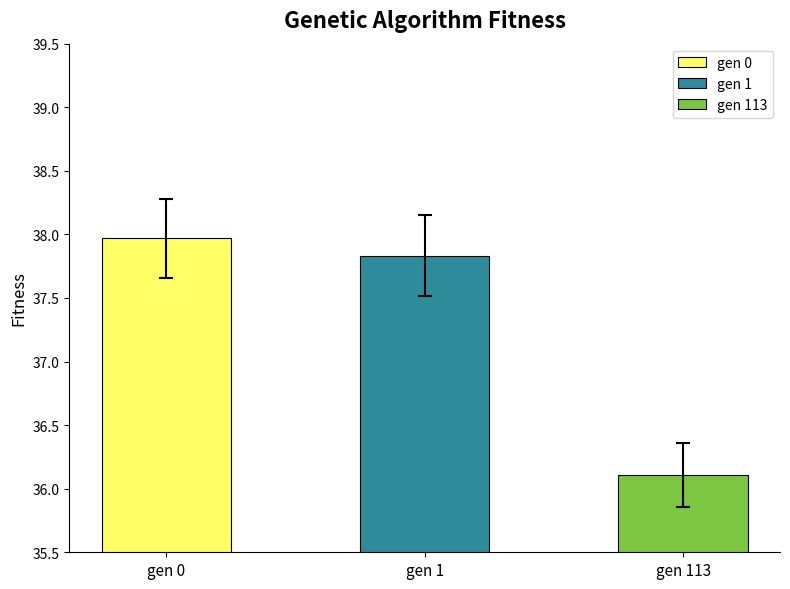

The value of std at gen 113 is 0.3. True or false?

True